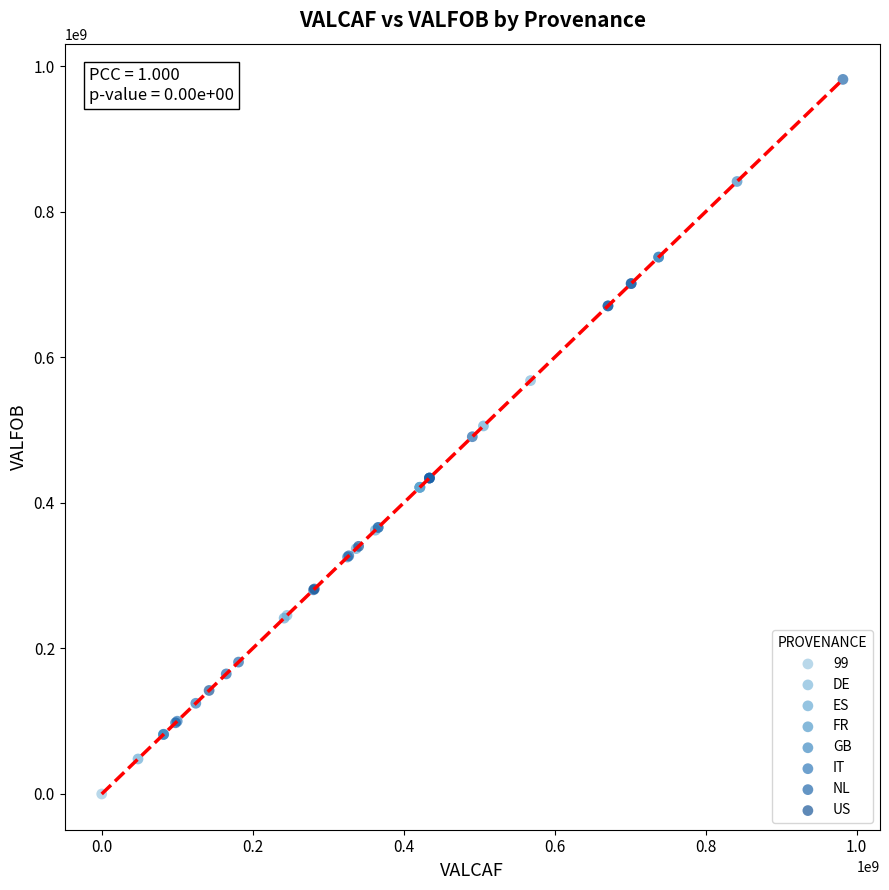

What are all the series names shown in the legend?

99, DE, ES, FR, GB, IT, NL, US